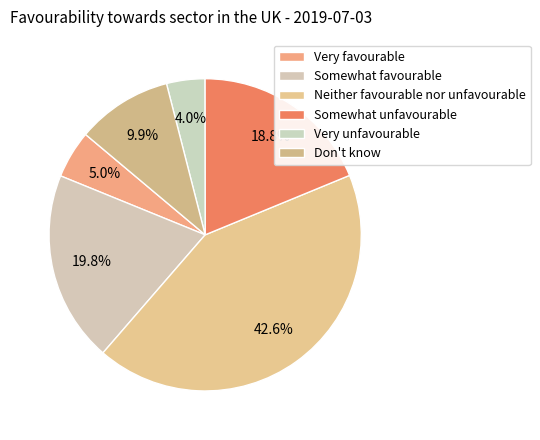

Which slice is the smallest?

Very unfavourable